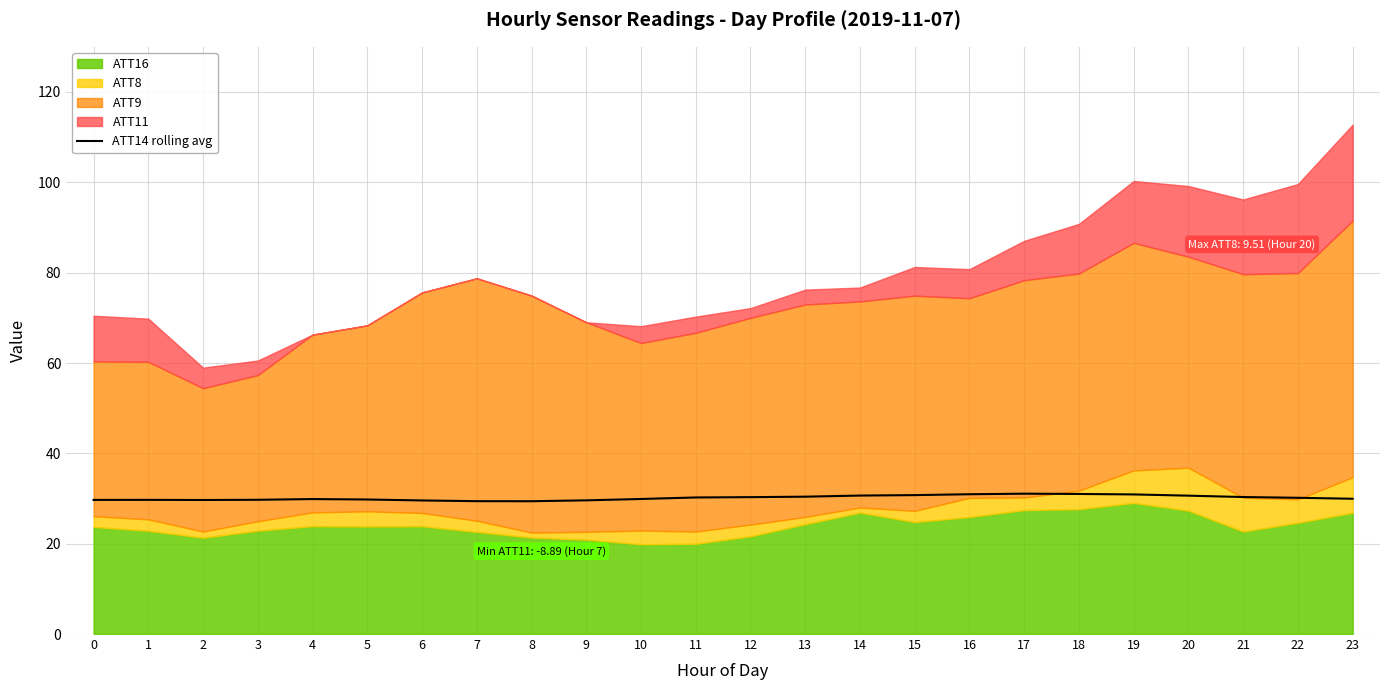

What is the difference between the values at 8 and 1?

0.3